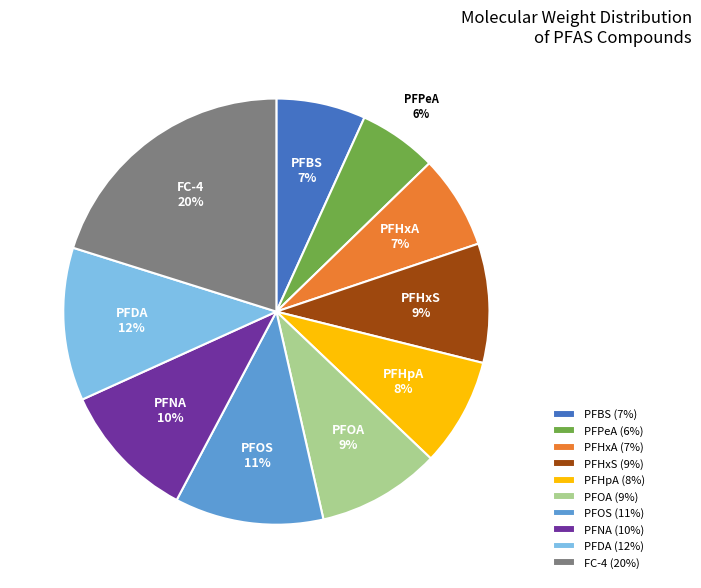

To the nearest percent, what portion does PFHxS represent?

9%